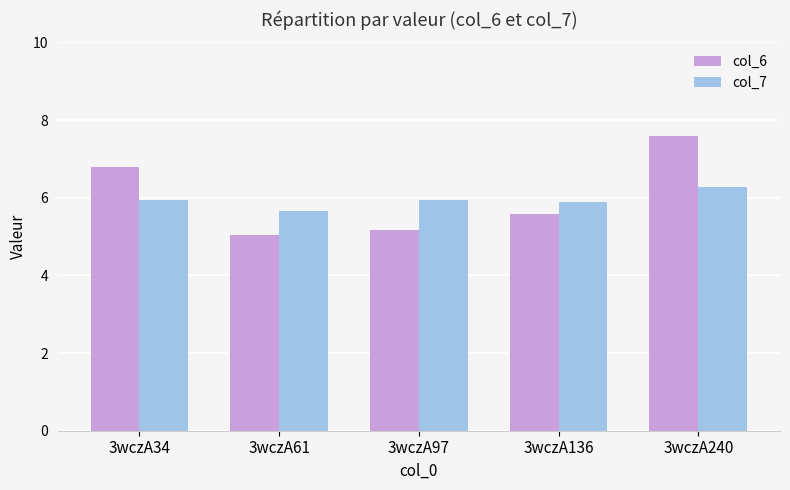

Which series changed the most between 3wczA34 and 3wczA61?

col_6